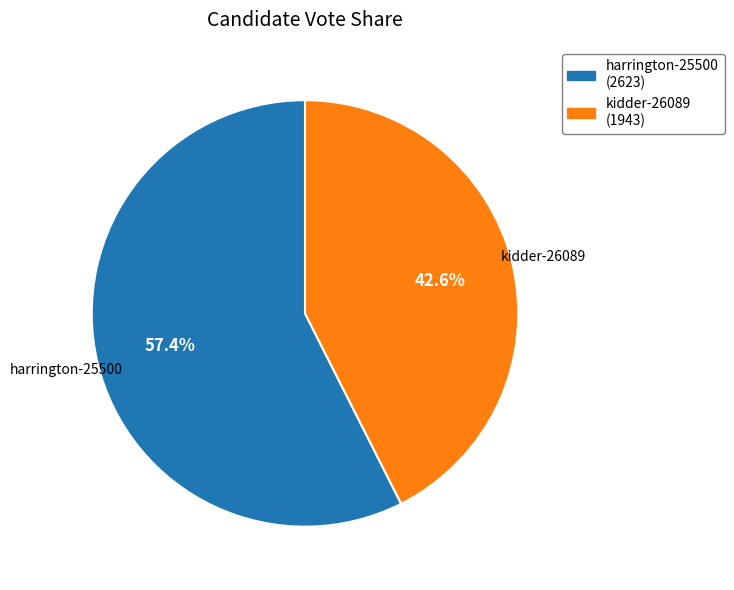

Which category has the biggest portion of the pie?

harrington-25500